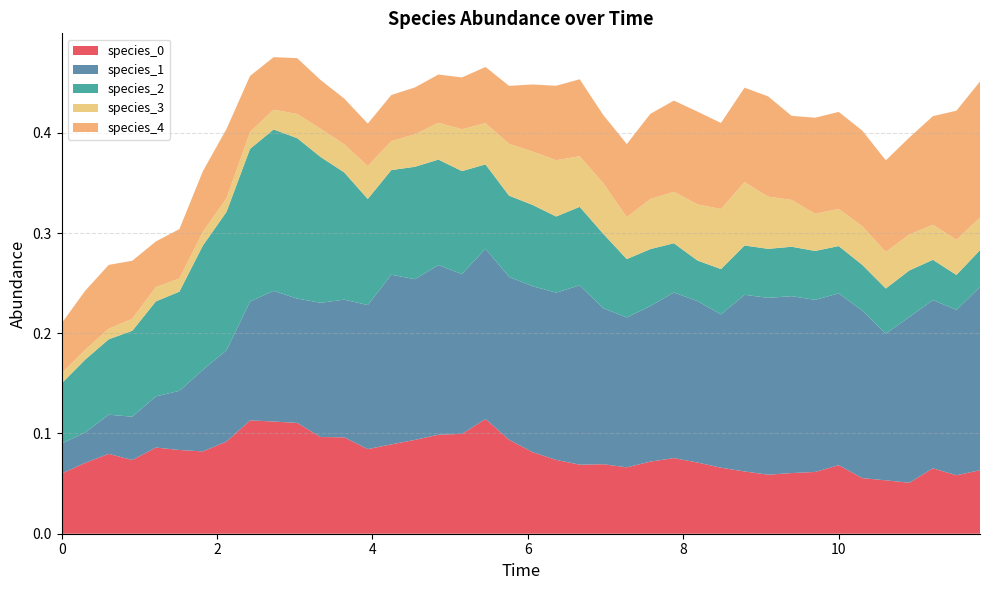

Reading right to left, what are all the values shown in this chart?

species_0: 0.1	0.1	0.1	0.1	0.1	0.1	0.1	0.1	0.1	0.1	0.1	0.1	0.1	0.1	0.1	0.1	0.1	0.1	0.1	0.1	0.1	0.1	0.1	0.1	0.1	0.1	0.1	0.1	0.1	0.1	0.1	0.1	0.1	0.1	0.1	0.1	0.1	0.1	0.1	0.1
species_1: 0.2	0.2	0.2	0.2	0.1	0.2	0.2	0.2	0.2	0.2	0.2	0.2	0.2	0.2	0.2	0.1	0.2	0.2	0.2	0.2	0.2	0.2	0.2	0.2	0.2	0.2	0.1	0.1	0.1	0.1	0.1	0.1	0.1	0.1	0.1	0.1	0.0	0.0	0.0	0.0
species_2: 0.0	0.0	0.0	0.0	0.0	0.0	0.0	0.0	0.0	0.0	0.0	0.0	0.0	0.0	0.1	0.1	0.1	0.1	0.1	0.1	0.1	0.1	0.1	0.1	0.1	0.1	0.1	0.1	0.1	0.2	0.2	0.2	0.1	0.1	0.1	0.1	0.1	0.1	0.1	0.1
species_3: 0.0	0.0	0.0	0.0	0.0	0.0	0.0	0.0	0.0	0.1	0.1	0.1	0.1	0.1	0.0	0.0	0.1	0.1	0.1	0.1	0.1	0.0	0.0	0.0	0.0	0.0	0.0	0.0	0.0	0.0	0.0	0.0	0.0	0.0	0.0	0.0	0.0	0.0	0.0	0.0
species_4: 0.1	0.1	0.1	0.1	0.1	0.1	0.1	0.1	0.1	0.1	0.1	0.1	0.1	0.1	0.1	0.1	0.1	0.1	0.1	0.1	0.1	0.1	0.1	0.0	0.0	0.0	0.0	0.0	0.0	0.1	0.1	0.1	0.1	0.1	0.0	0.0	0.1	0.1	0.1	0.1